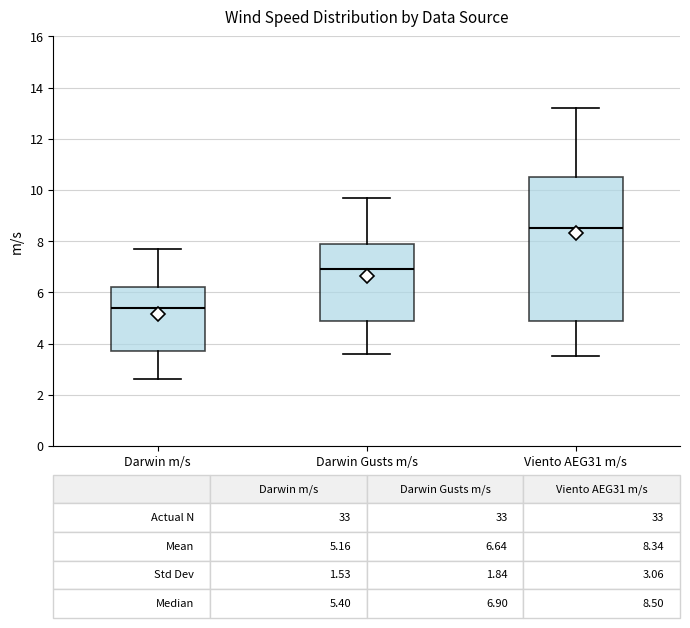

Which box has the lowest median line?

Darwin m/s